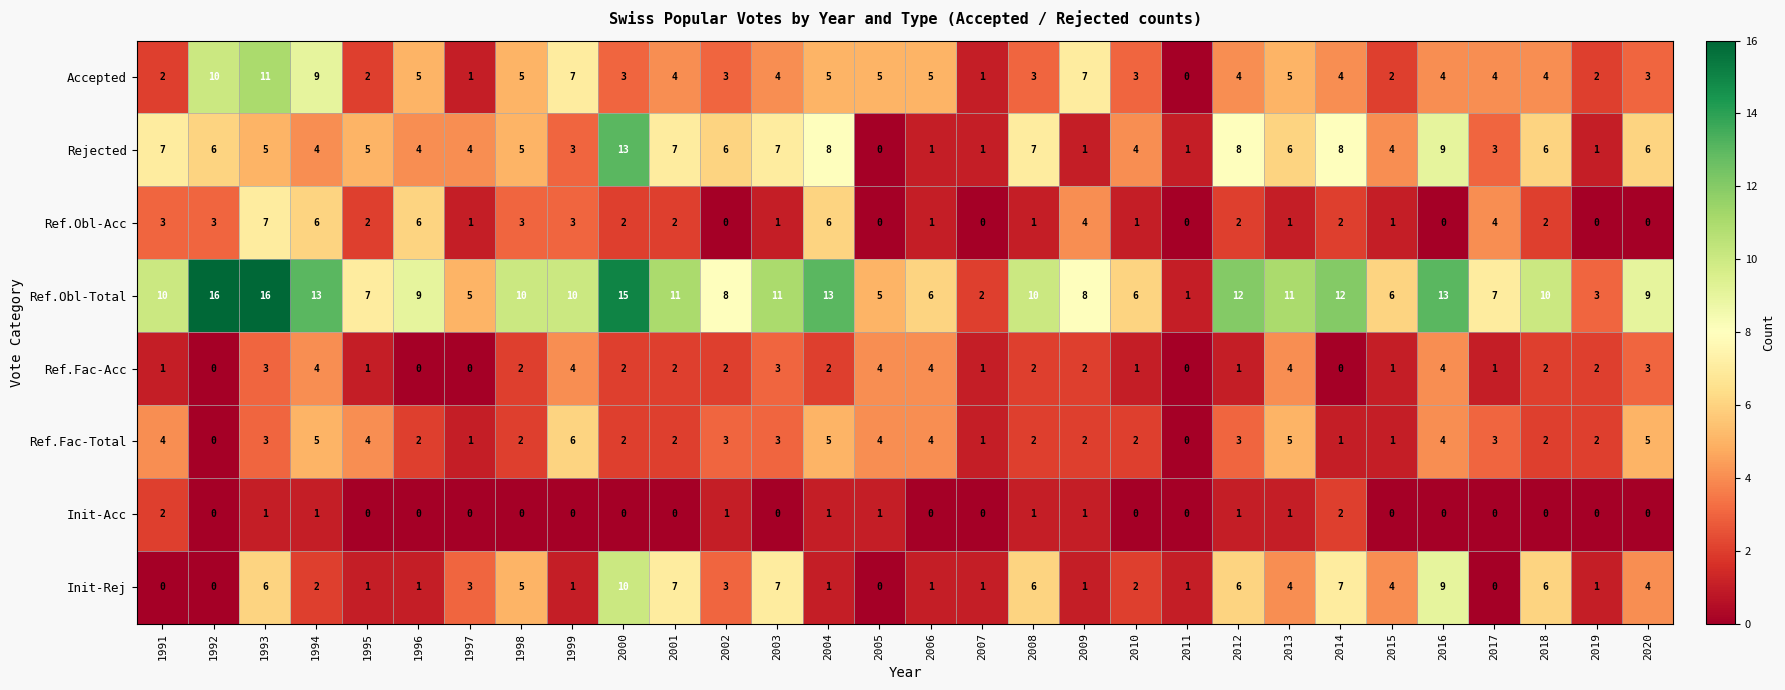

What is the sum of the Init-Rej values at 1994 and 1996?

3